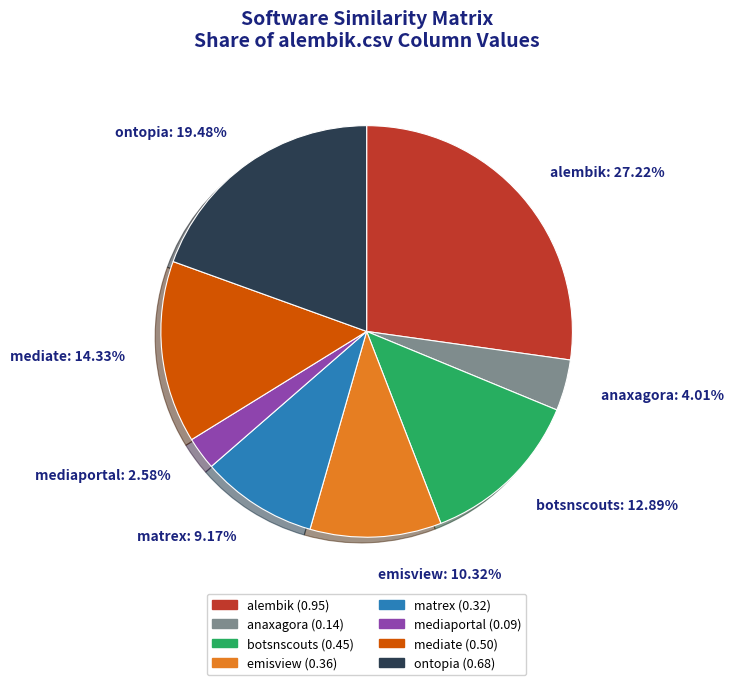

Count the number of slices in the pie.

8